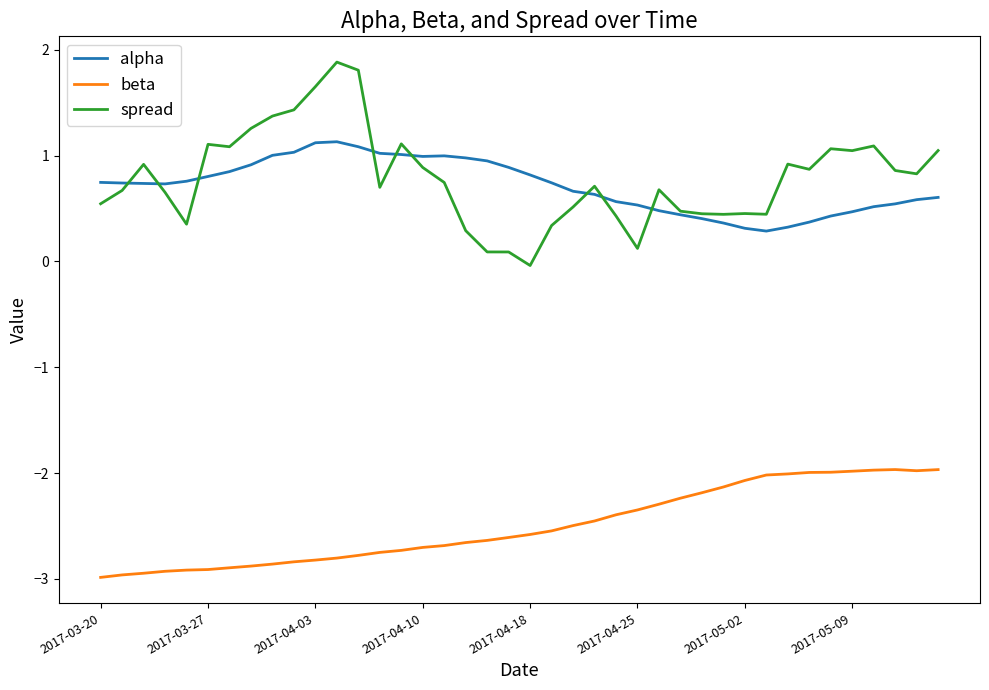

True or false: alpha and beta cross at least once.

False